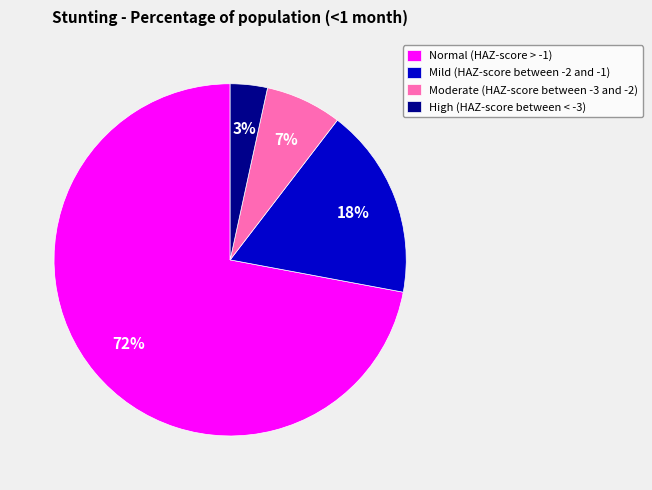

The Mild (HAZ-score between -2 and -1) slice represents 30% of the pie. True or false?

False